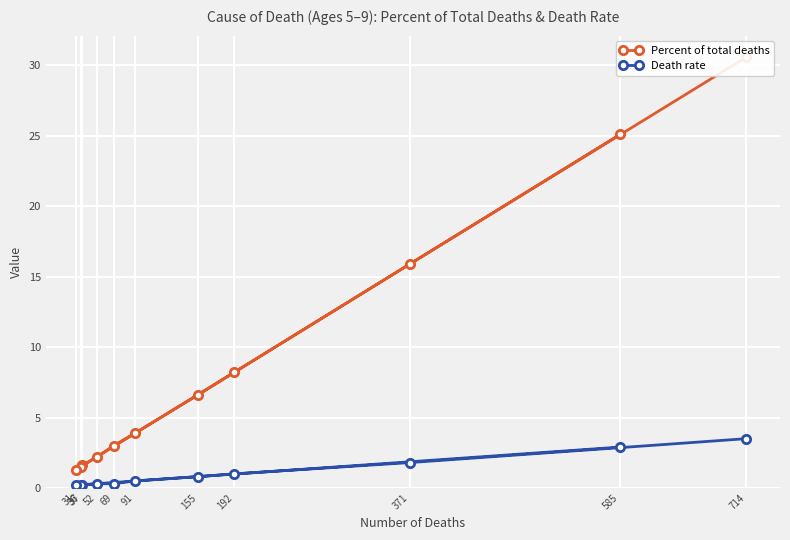

How many lines are shown in the chart?

2